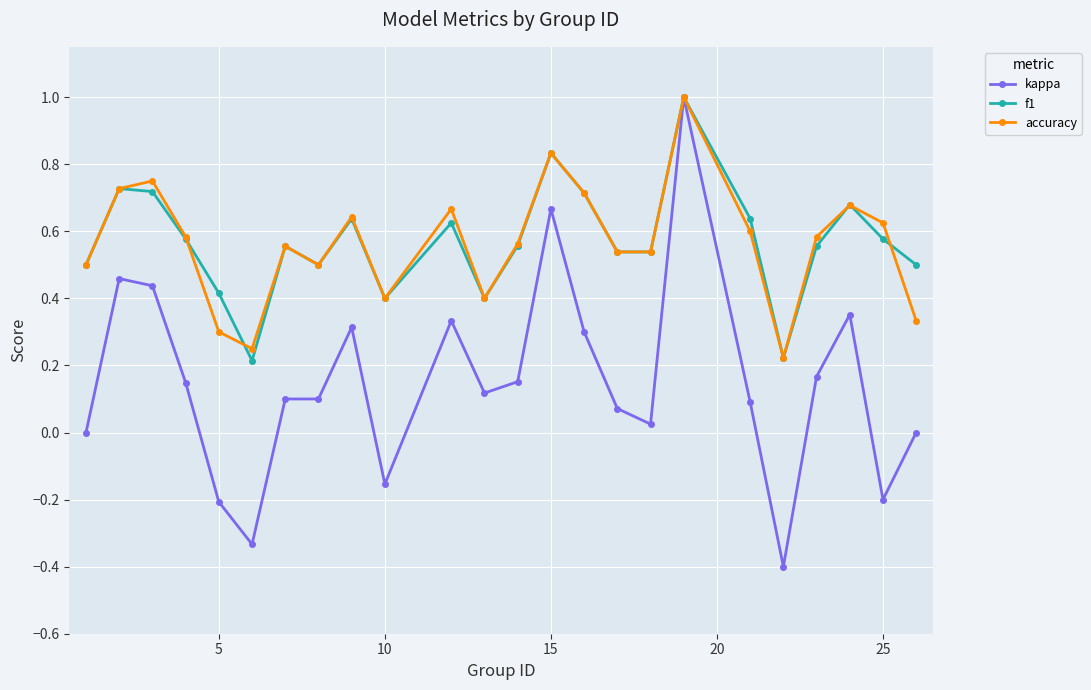

What is the difference between the maximum and second lowest values in the kappa series?

1.3